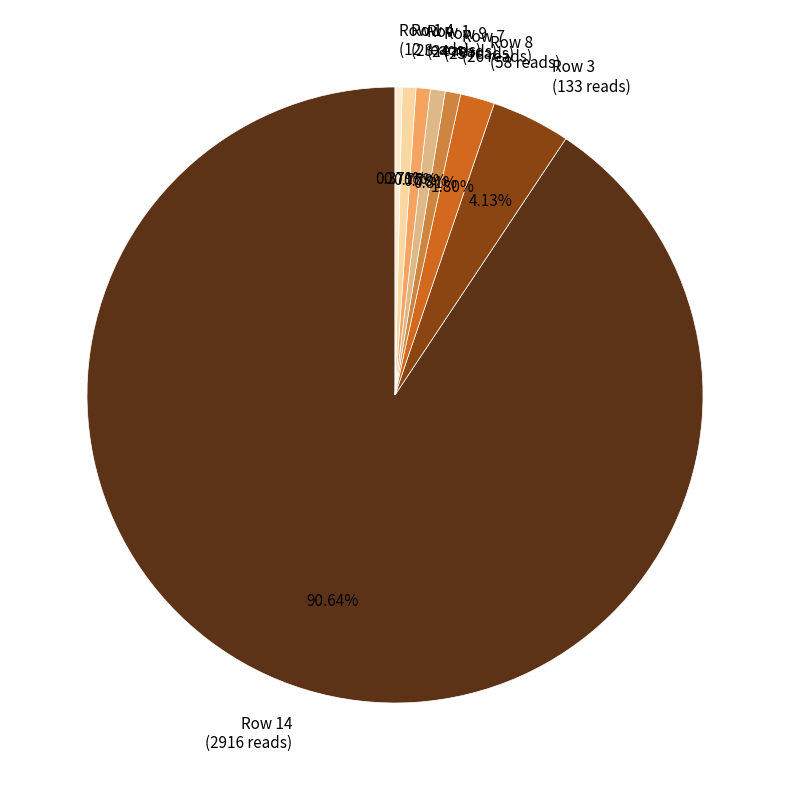

Do Row 9 (25 reads) and Row 4 (23 reads) together represent more than half of the pie?

No